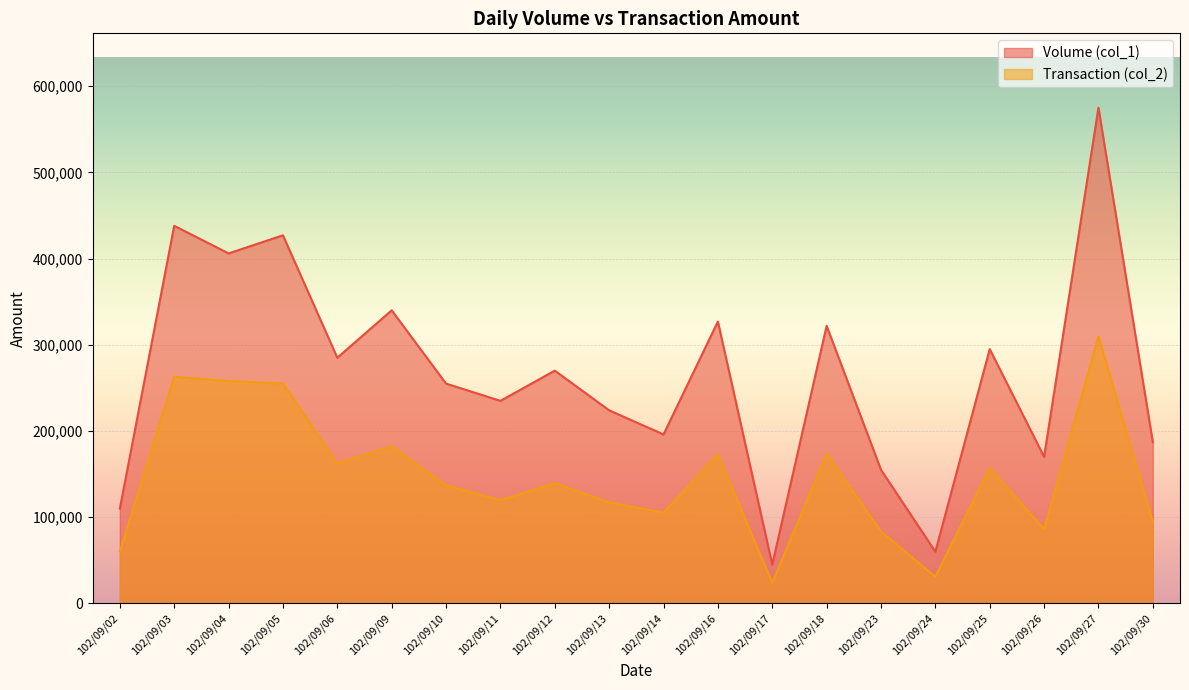

At 102/09/25, list the series in order from largest to smallest.

Volume (col_1), Transaction (col_2)